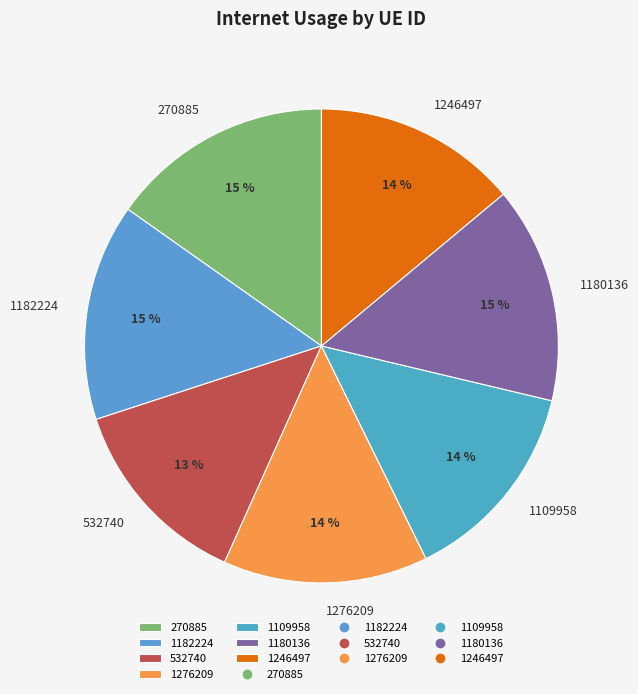

To the nearest percent, what percentage of the pie is 270885?

15%